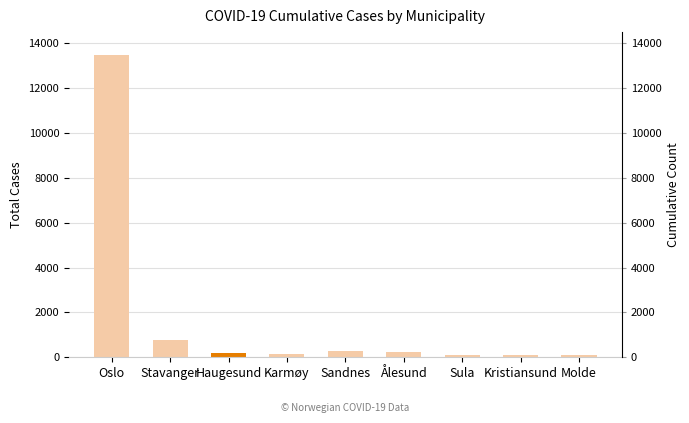

Which has a higher value, Molde or Ålesund?

Ålesund